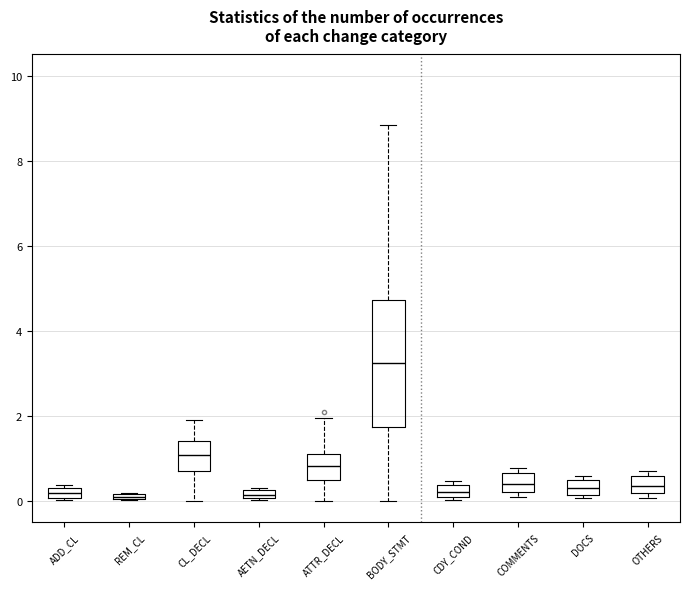

Comparing the boxes themselves (not the whiskers), which one is the tallest?

BODY_STMT